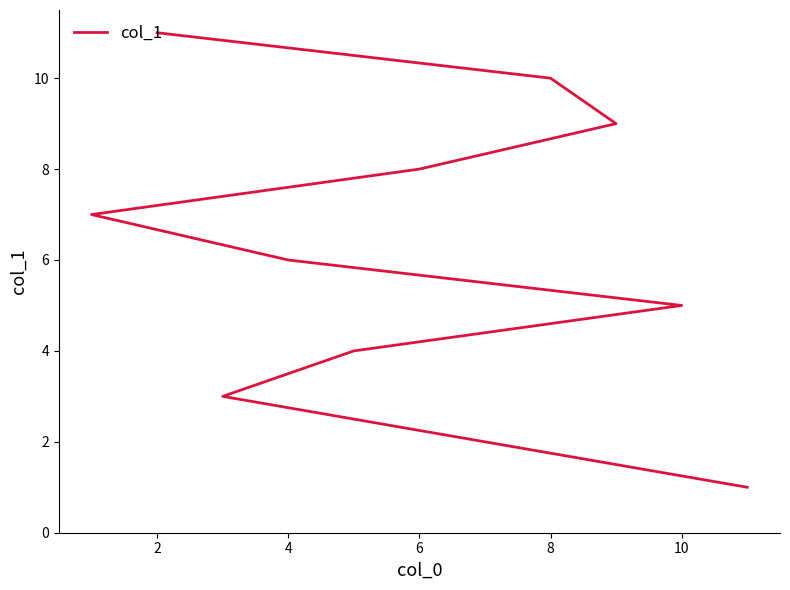

What is the average value?

6